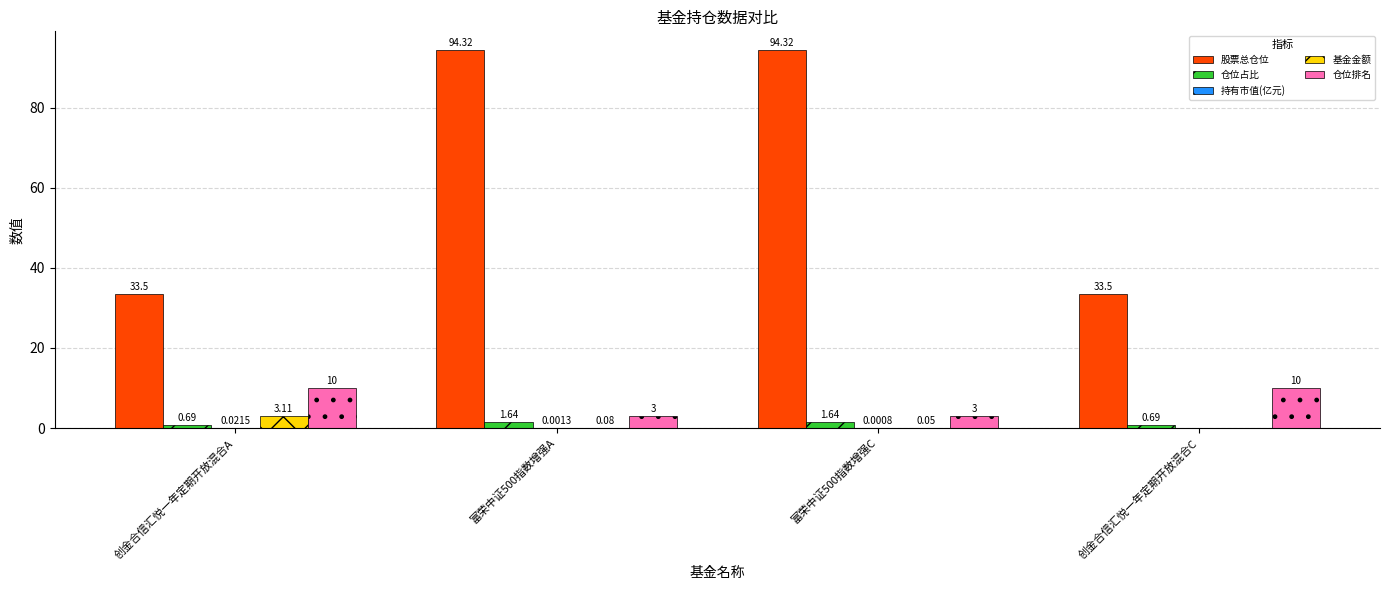

Does the chart contain stacked bars?

No